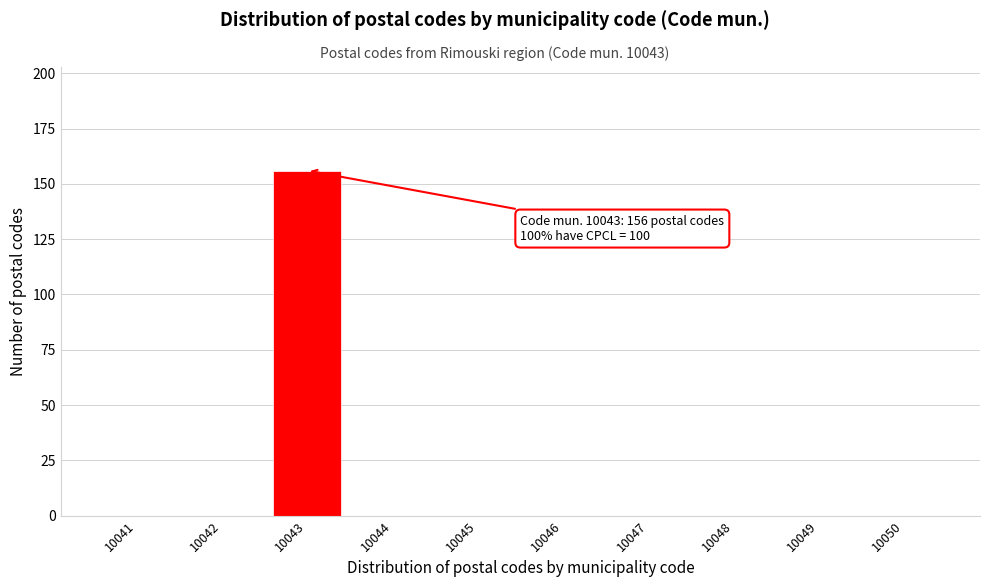

Reading left to right, list all the values displayed in this chart.

10041=0	10042=0	10043=156	10044=0	10045=0	10046=0	10047=0	10048=0	10049=0	10050=0